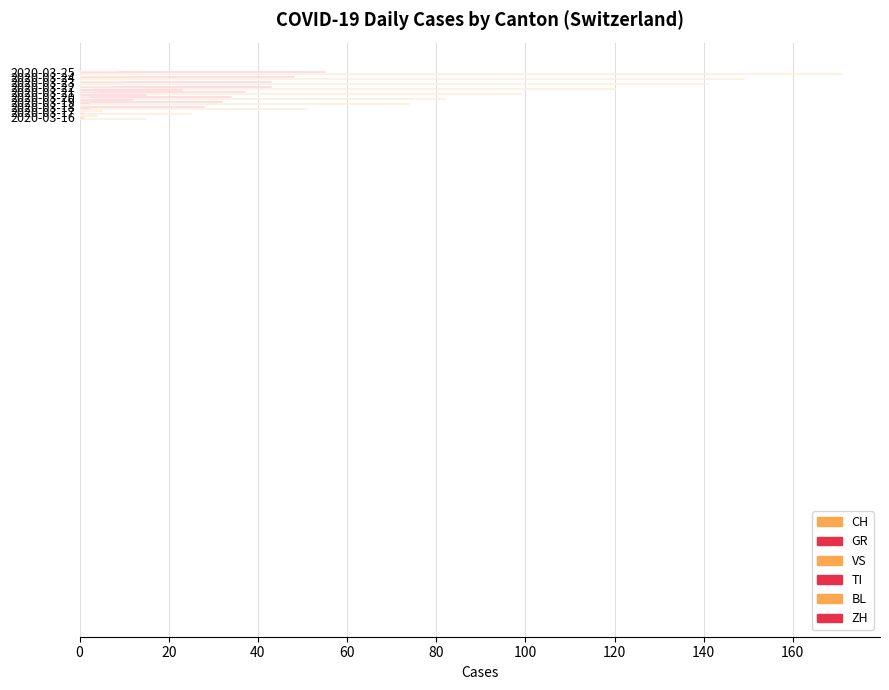

How many series are shown in this chart?

6